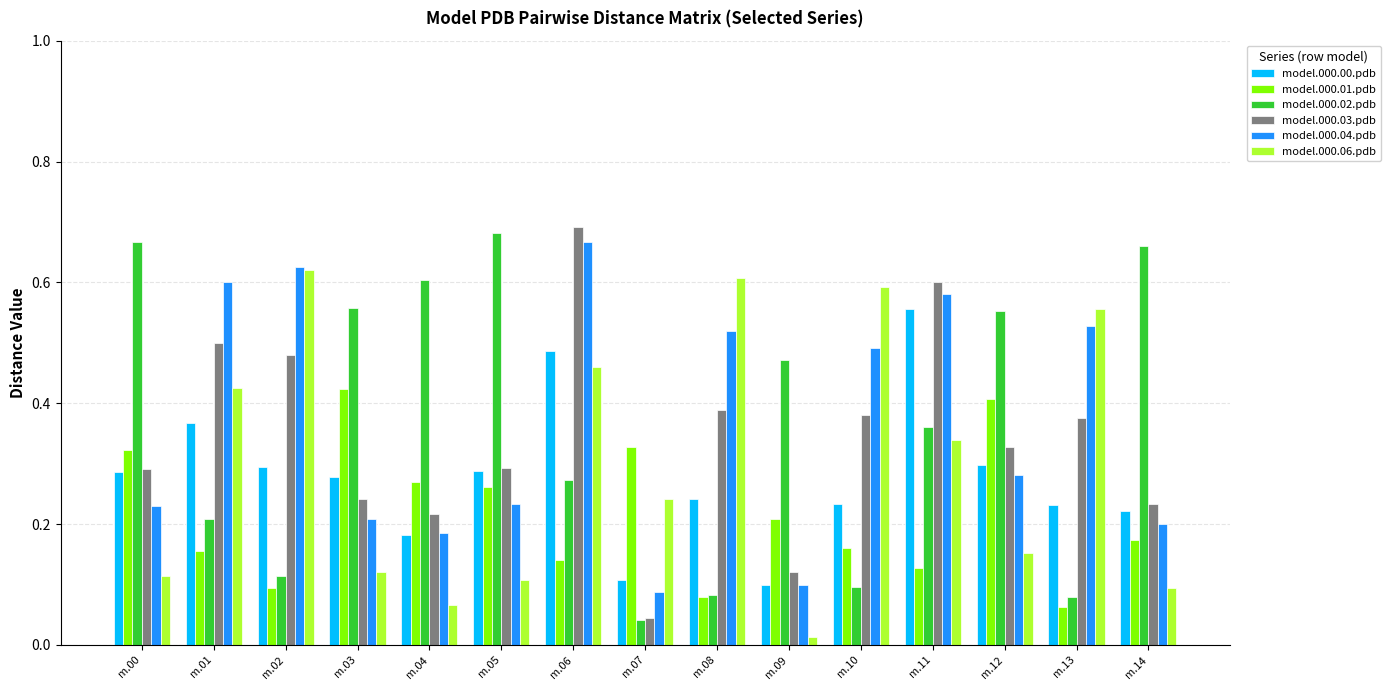

Rank the series at m.14 from lowest to highest value.

model.000.06.pdb, model.000.01.pdb, model.000.04.pdb, model.000.00.pdb, model.000.03.pdb, model.000.02.pdb